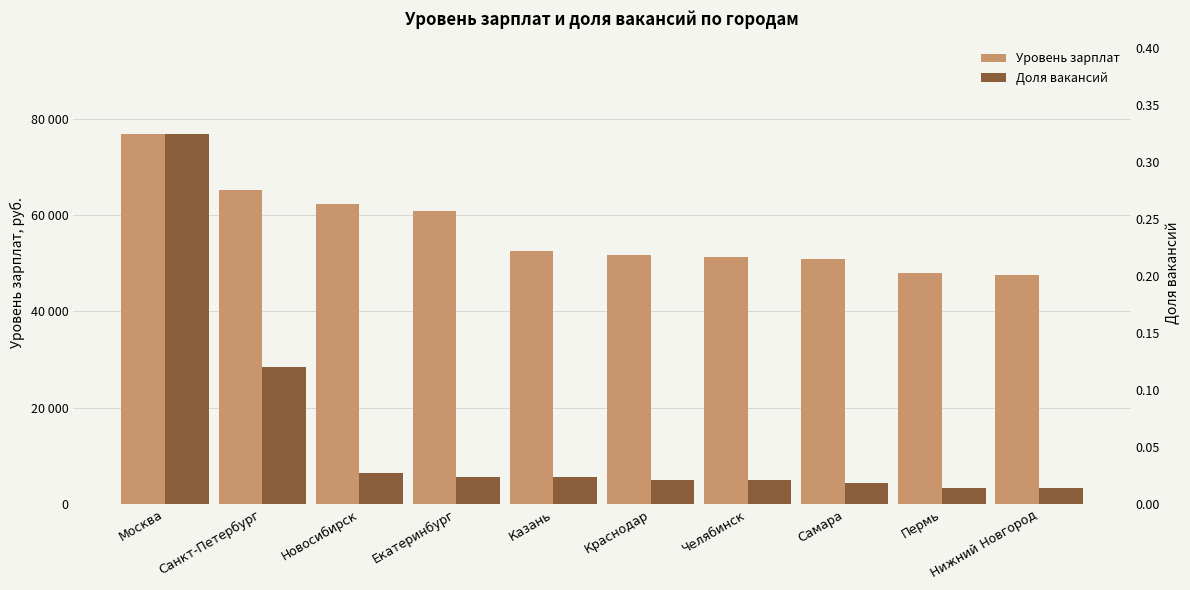

True or false: Доля вакансий has a value of 0.0 at Нижний Новгород.

False